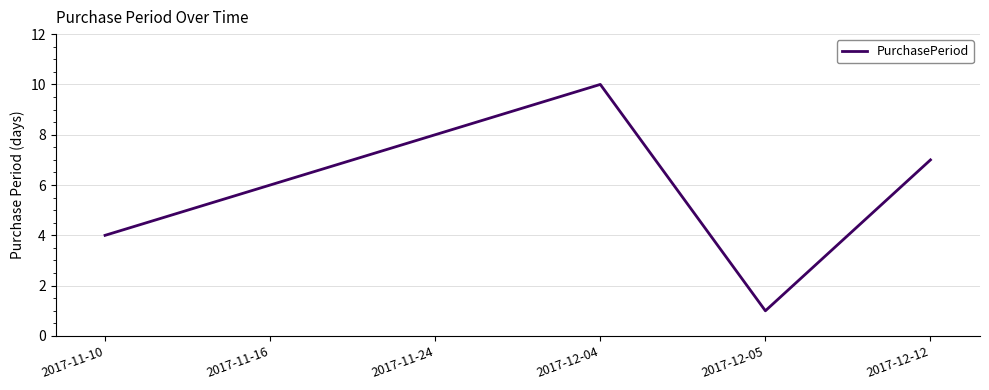

The value at 2017-12-04 is 10. True or false?

True